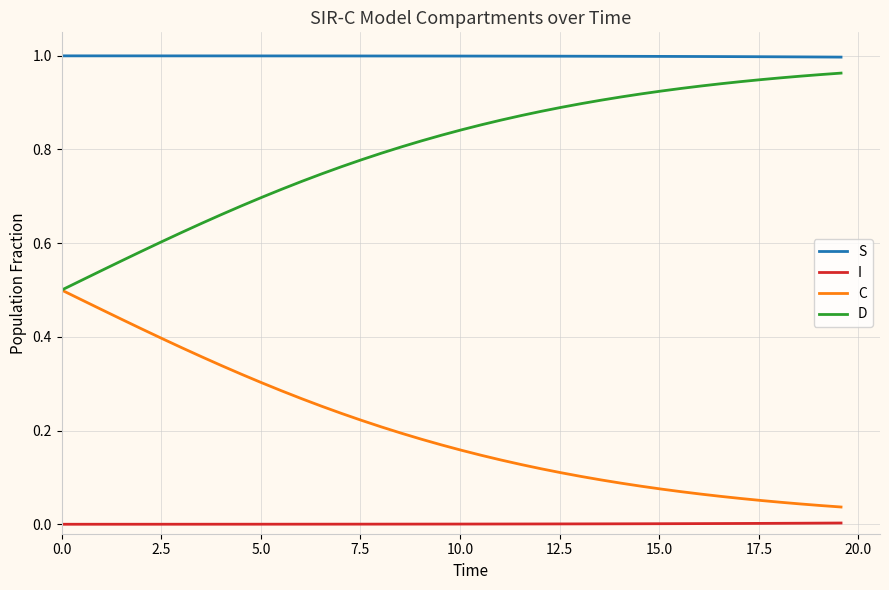

What are all the series names shown in the legend?

S, I, C, D